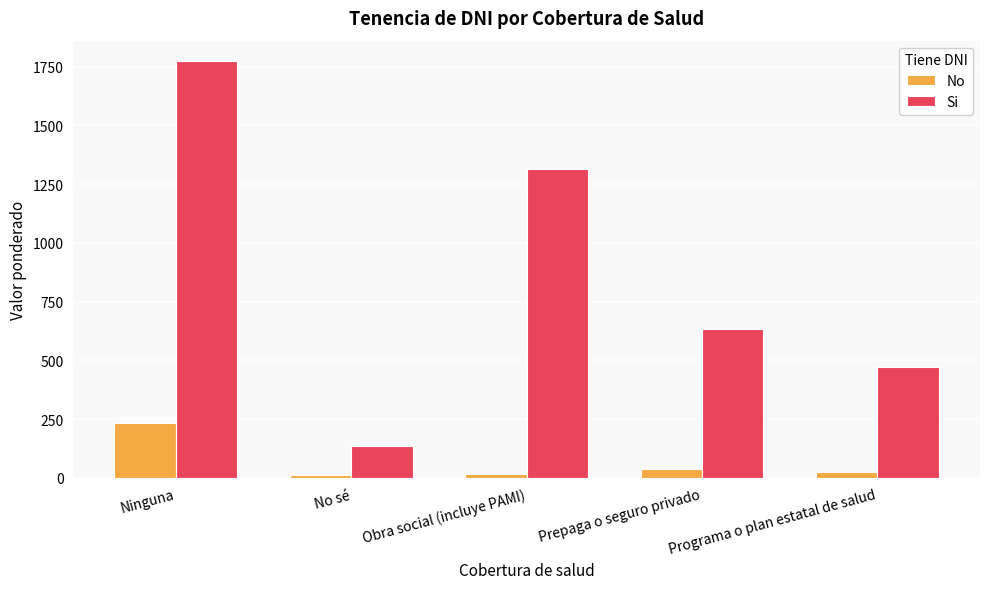

What is the greatest value displayed?

1772.3